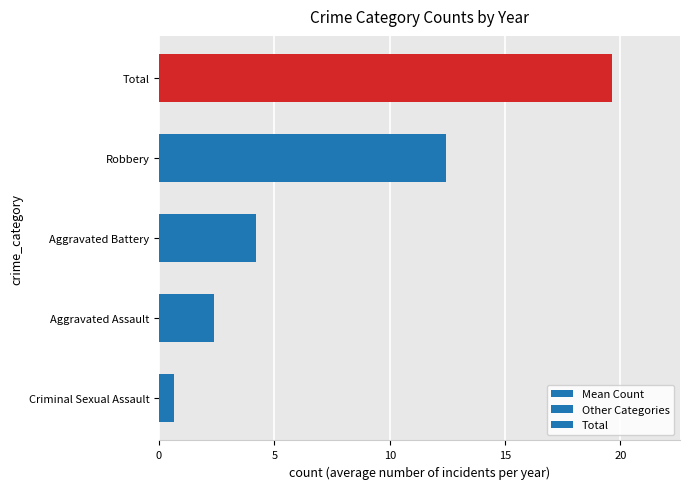

Is it true that the value at Criminal Sexual Assault is 0.6?

True